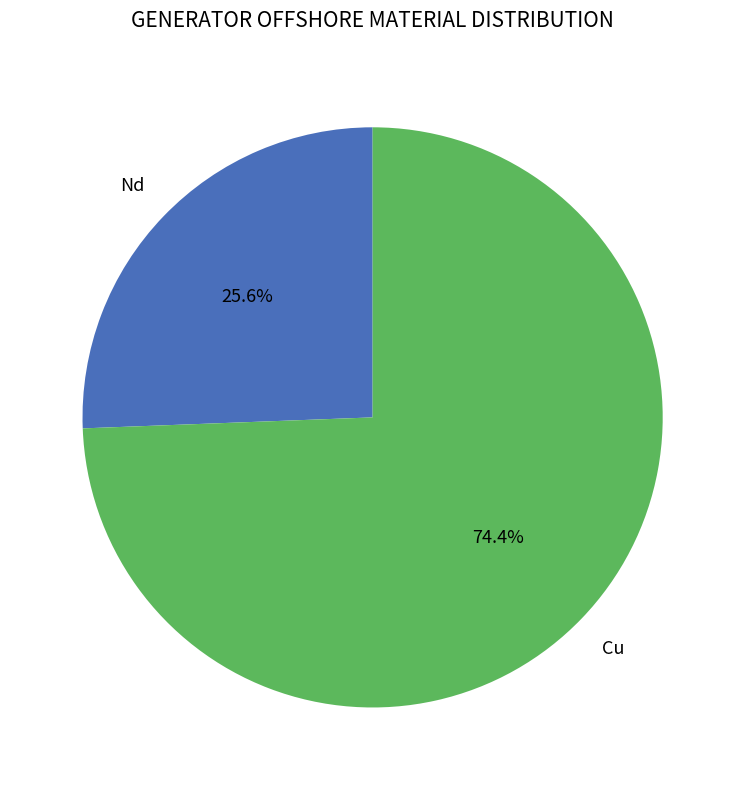

How many segments does this pie chart have?

2